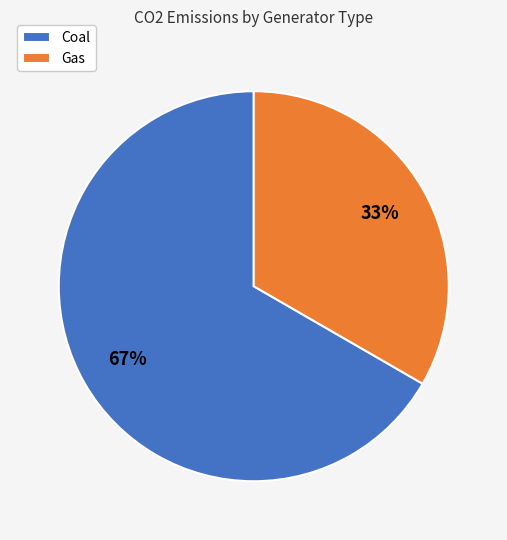

Which has a higher value, Gas or Coal?

Coal